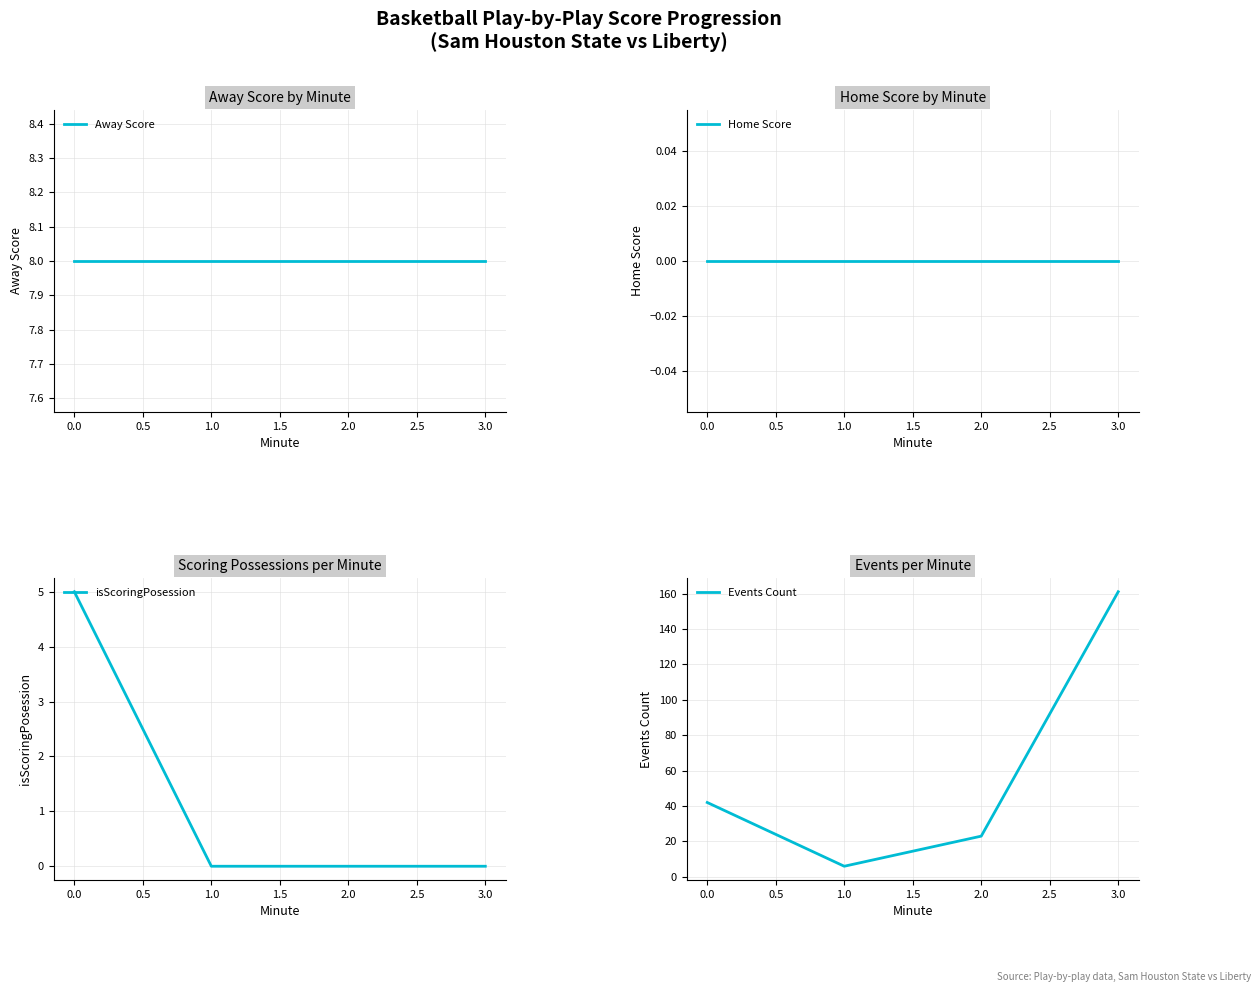

True or false: isScoringPosession has more than 1 points higher than both neighbors.

False